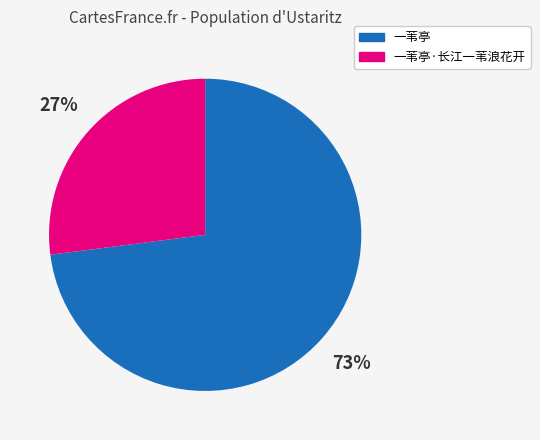

To the nearest percent, what is the average slice percentage?

50%